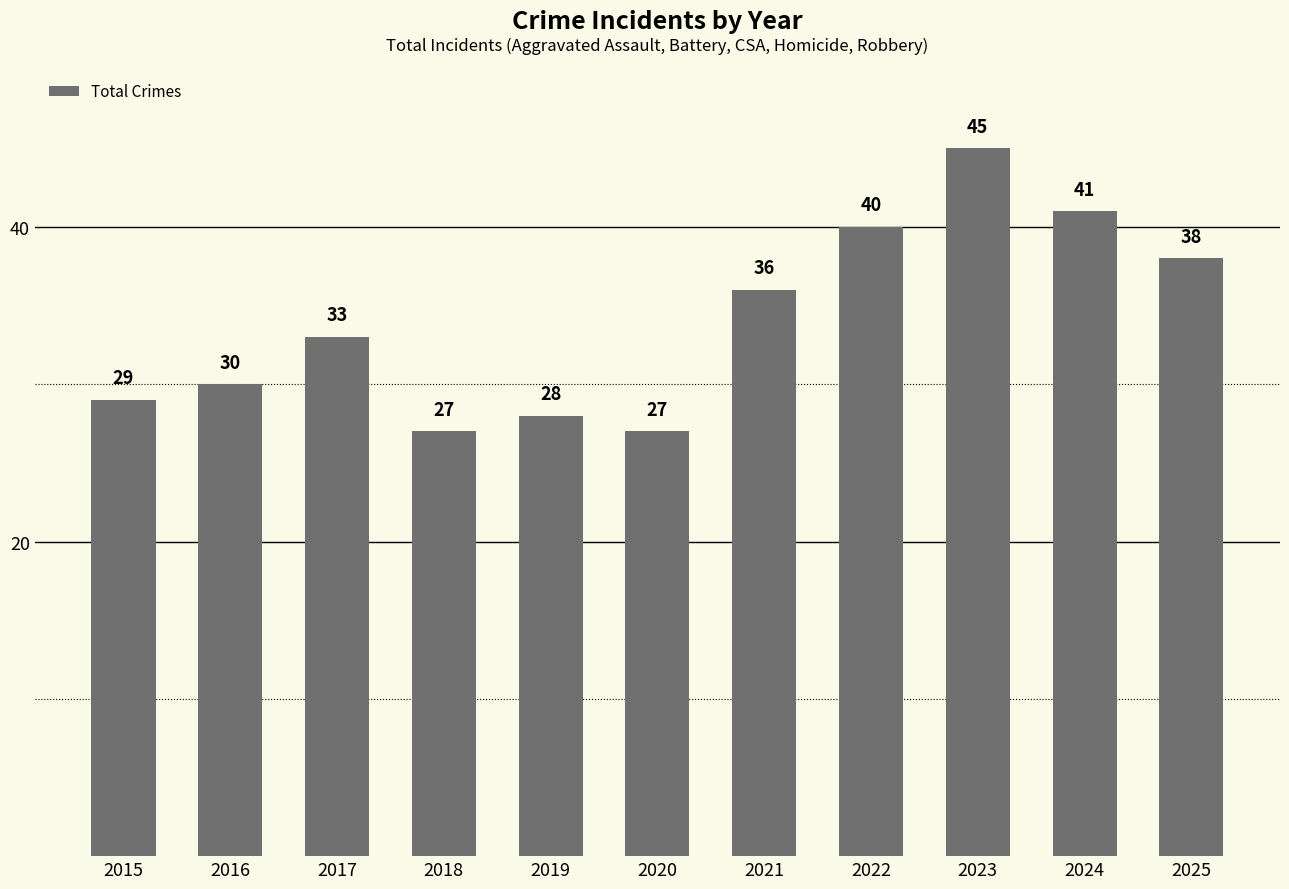

What is the greatest value displayed?

45